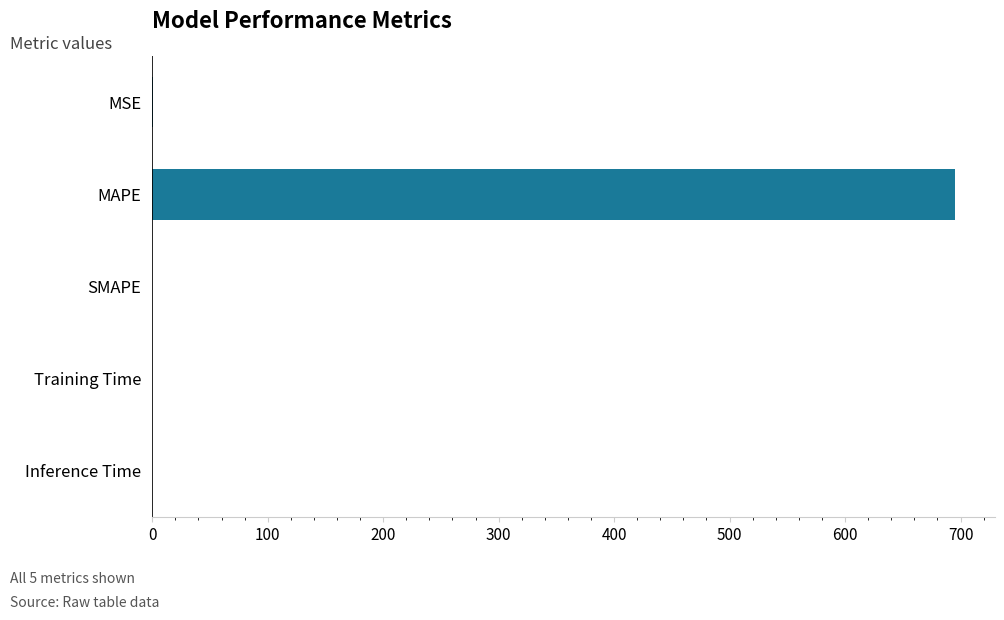

What is the sum of all values?

695.4